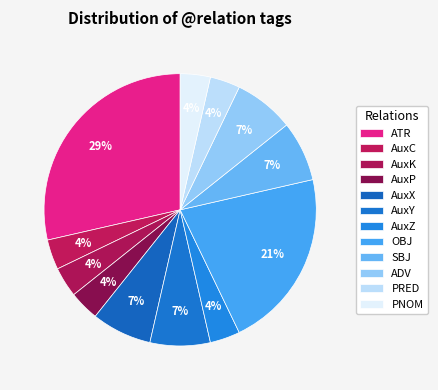

Combined, do AuxP and ATR account for over 50%?

No